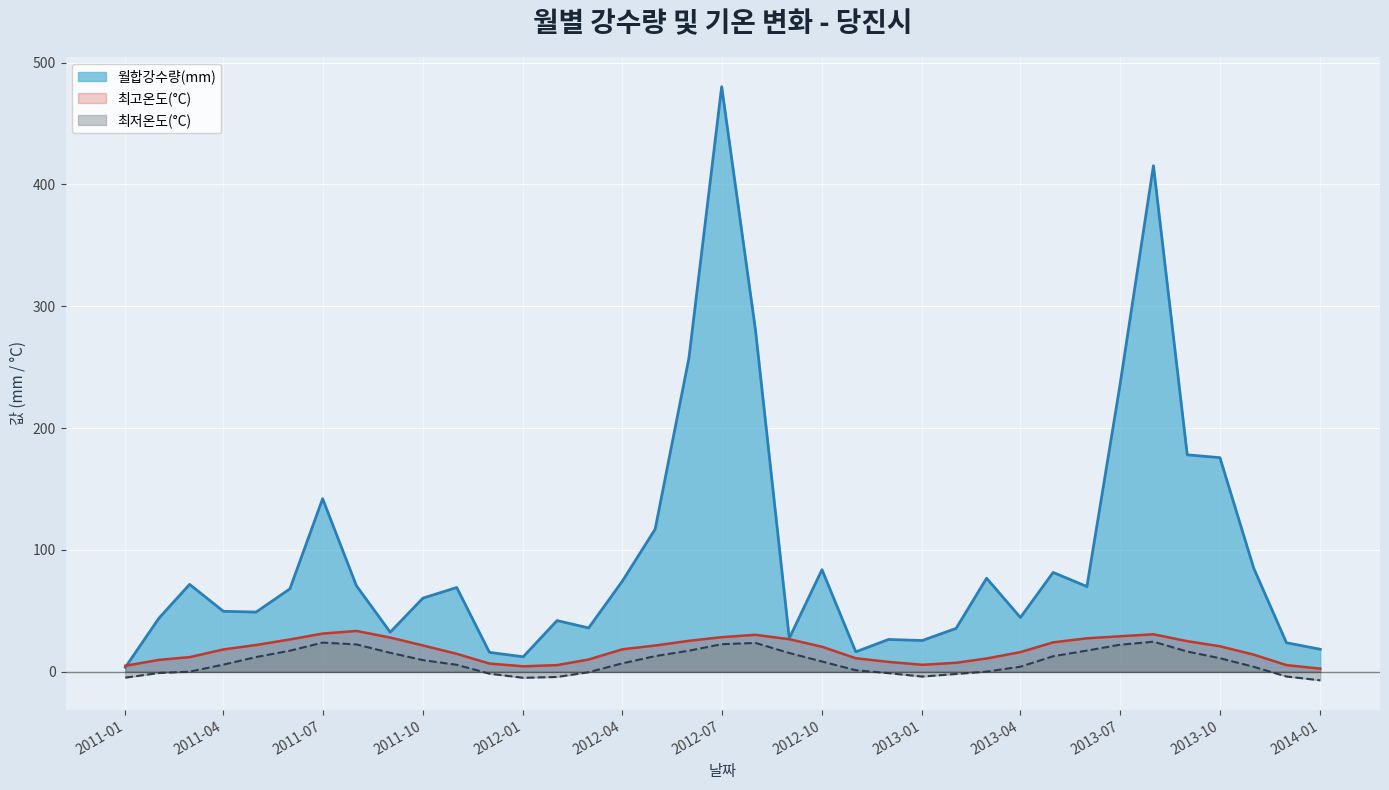

What is the difference between the second highest and minimum values in the 최고온도(°C) series?

28.8